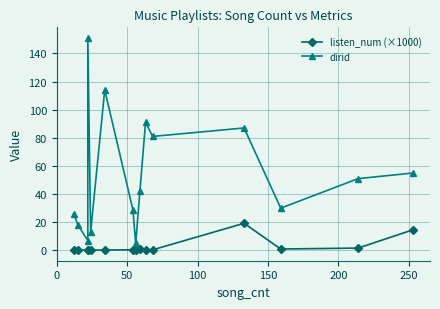

What are all the series names shown in the legend?

listen_num (×1000), dirid